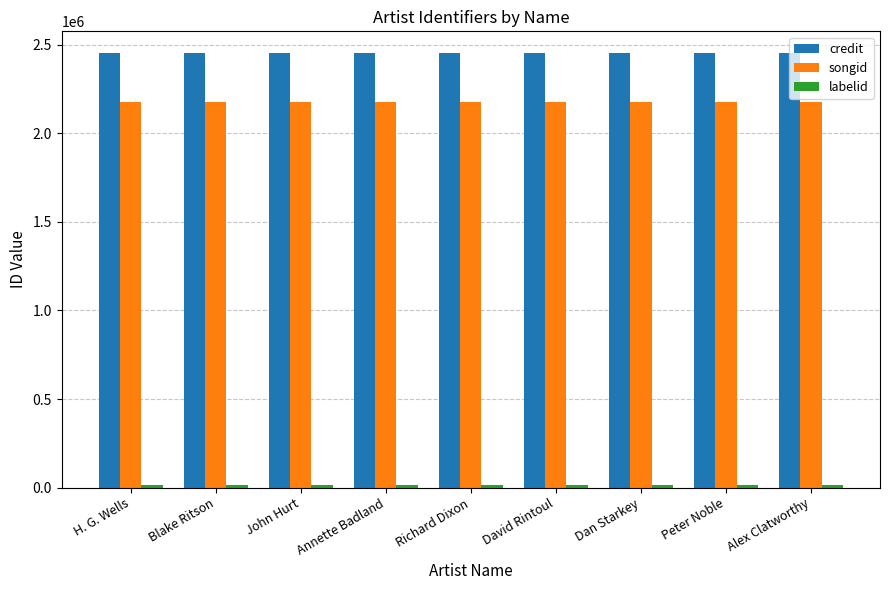

At how many categories does at least one series exceed 1922332?

9